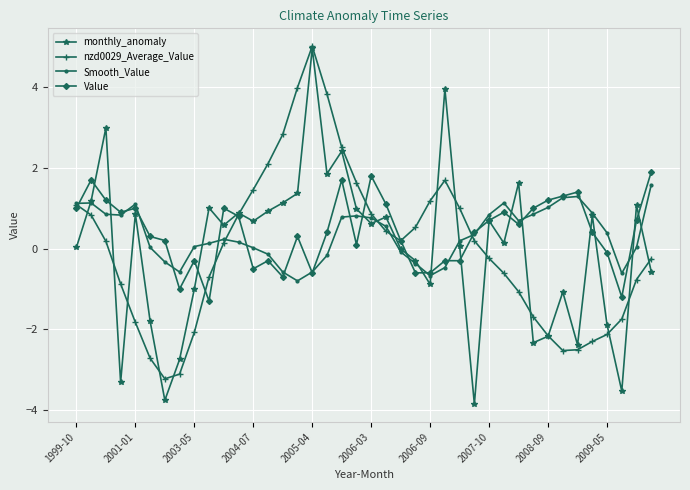

How many values in the Value series exceed 0?

27